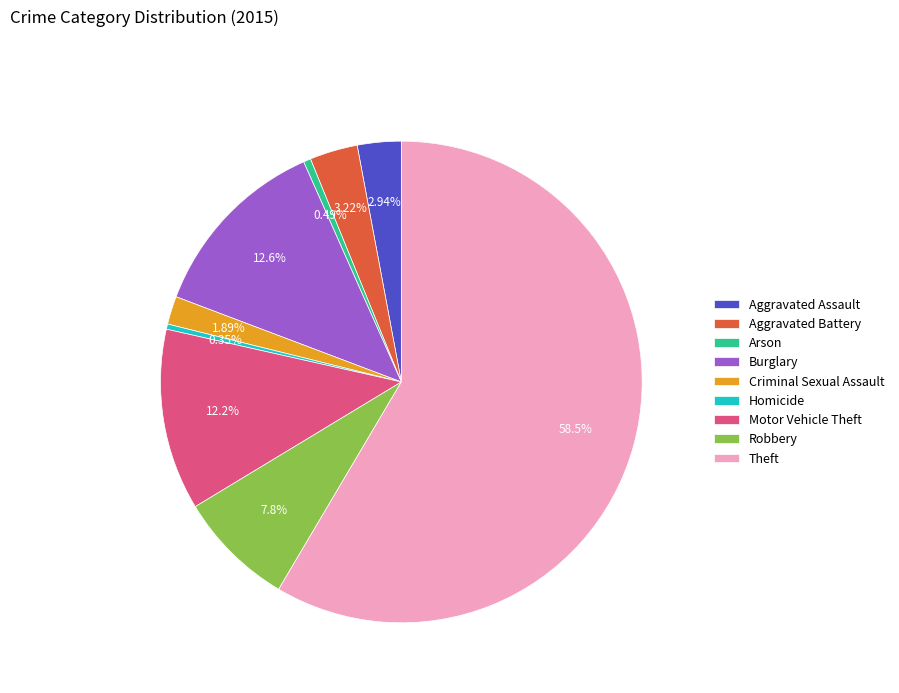

What percentage is the Criminal Sexual Assault slice, to the nearest percent?

2%